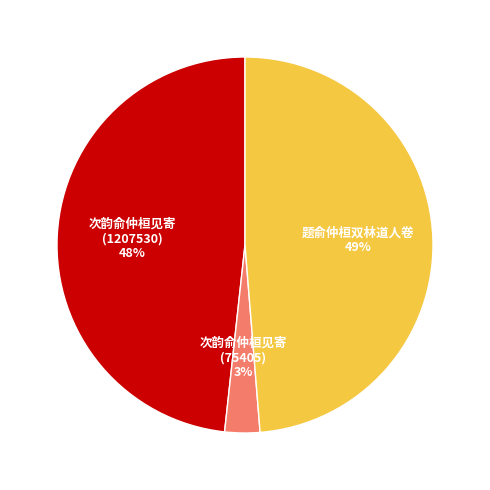

True or false: 题俞仲桓双林道人卷 accounts for 49% of the total.

True